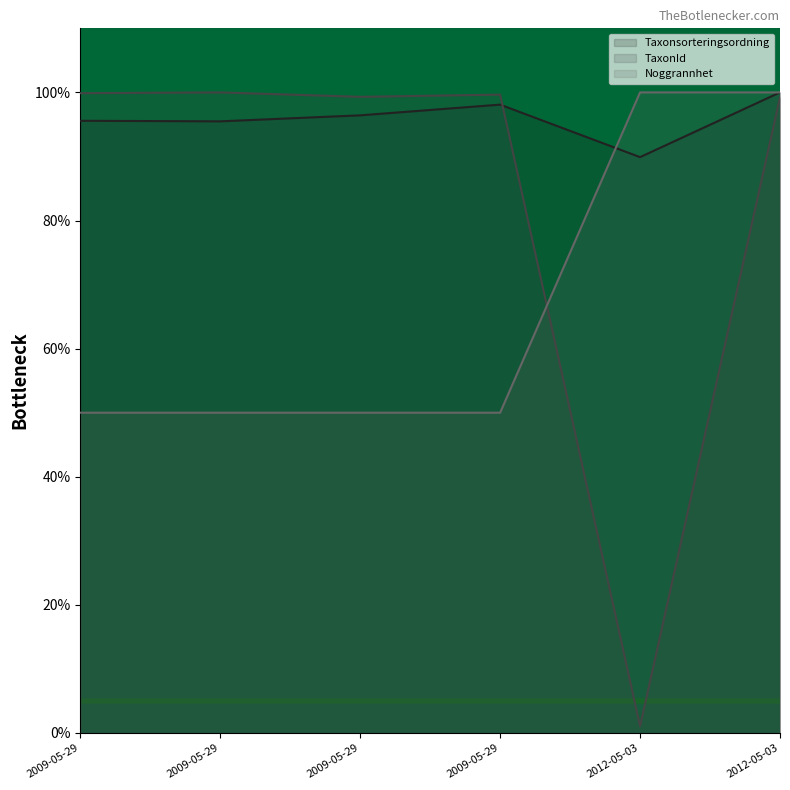

How many series are shown in this chart?

3